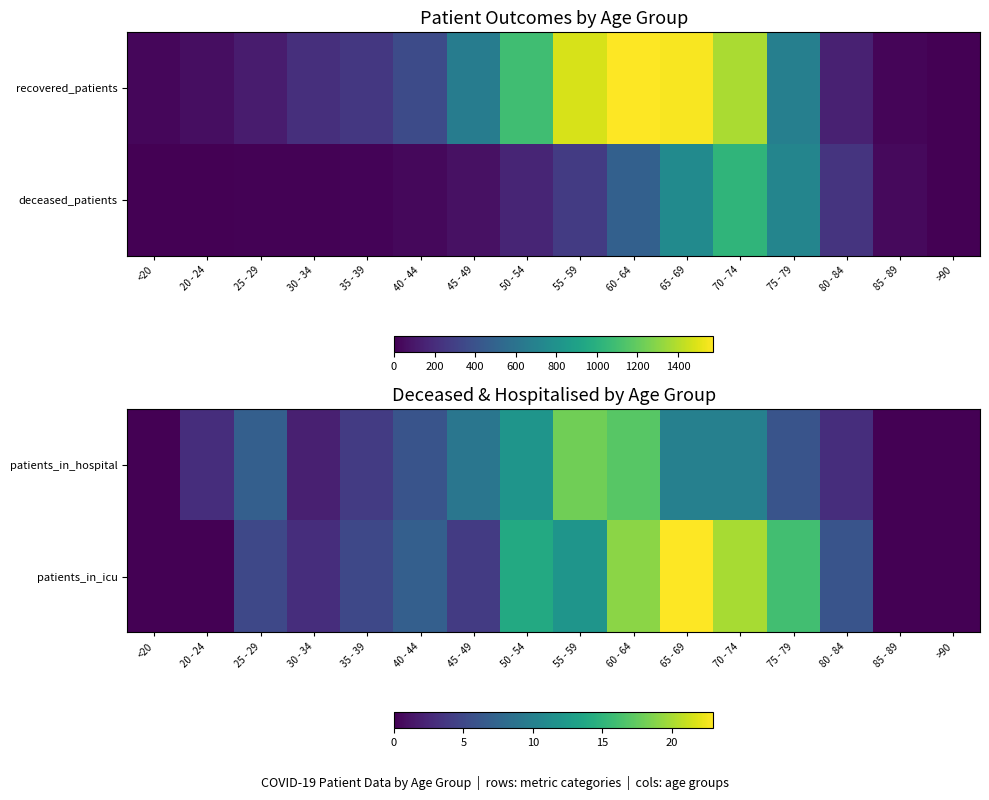

What is the spread (max minus min) of values at 60 - 64?

2